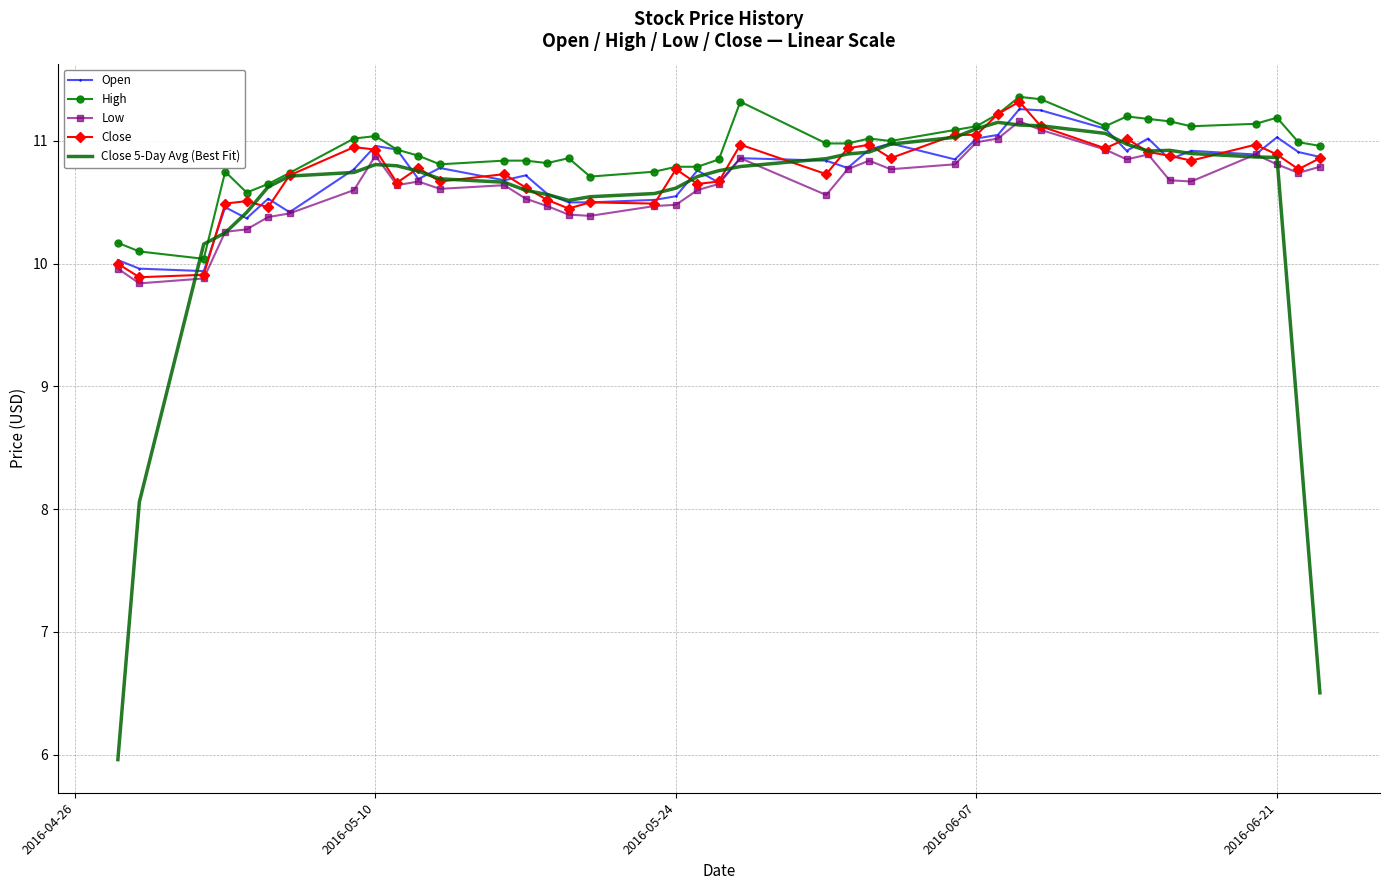

What is the smallest value displayed?

6.0